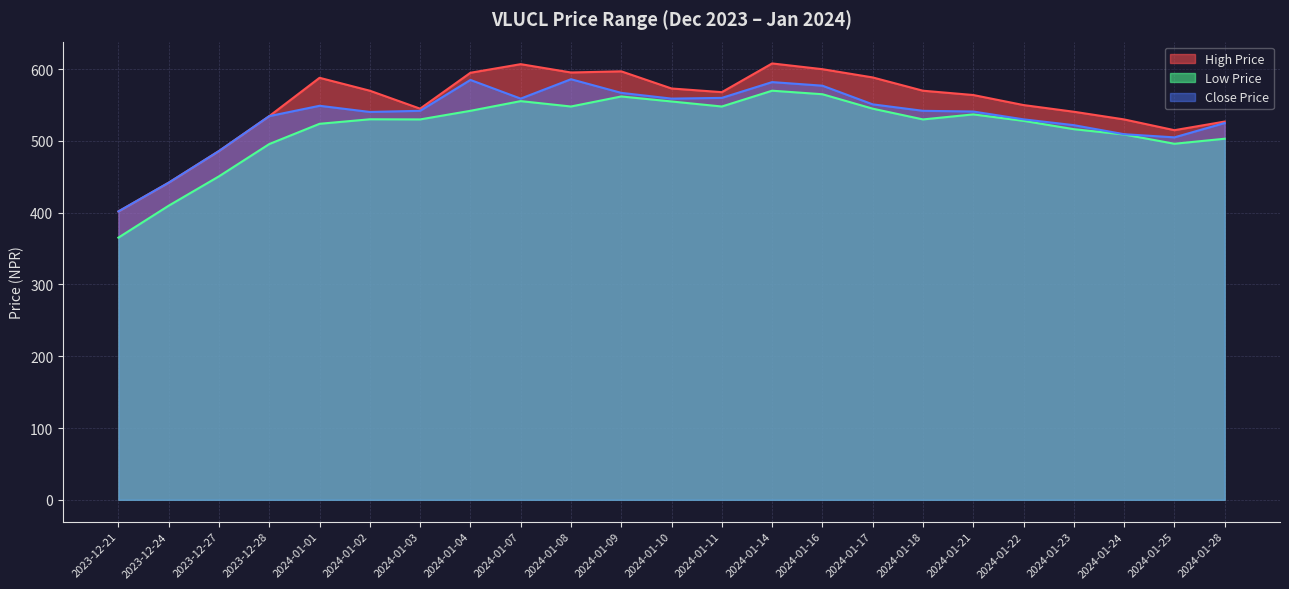

Which label corresponds to the largest value in the chart?

2024-01-14